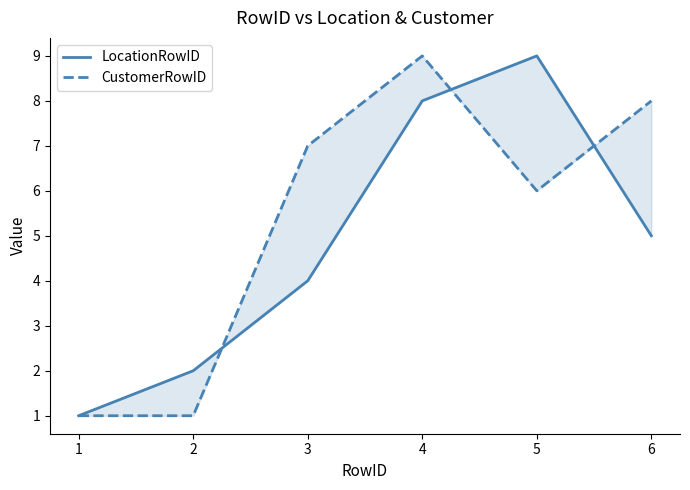

How many lines are shown in the chart?

2